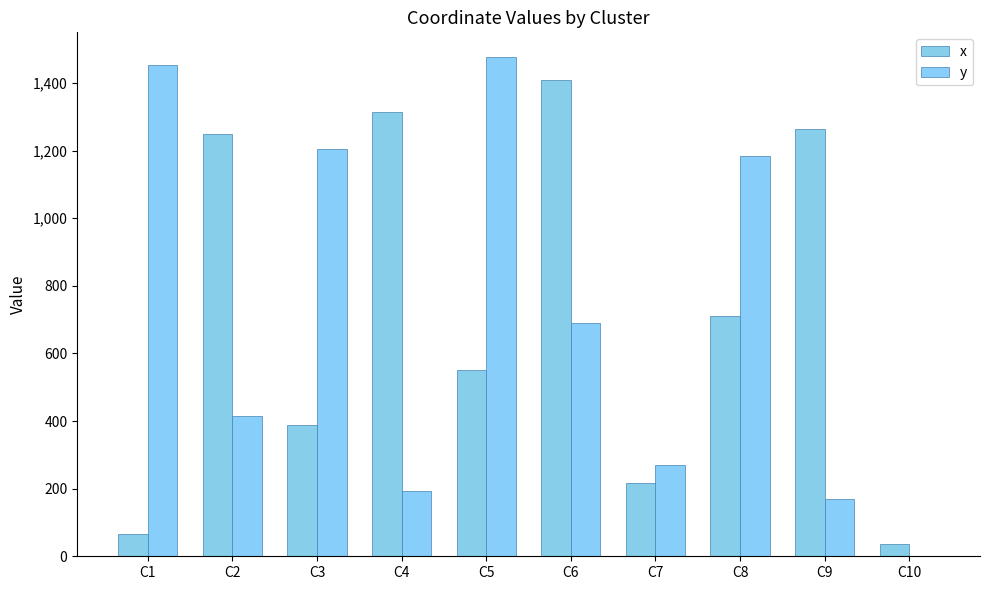

Which series has the largest range (max minus min)?

y